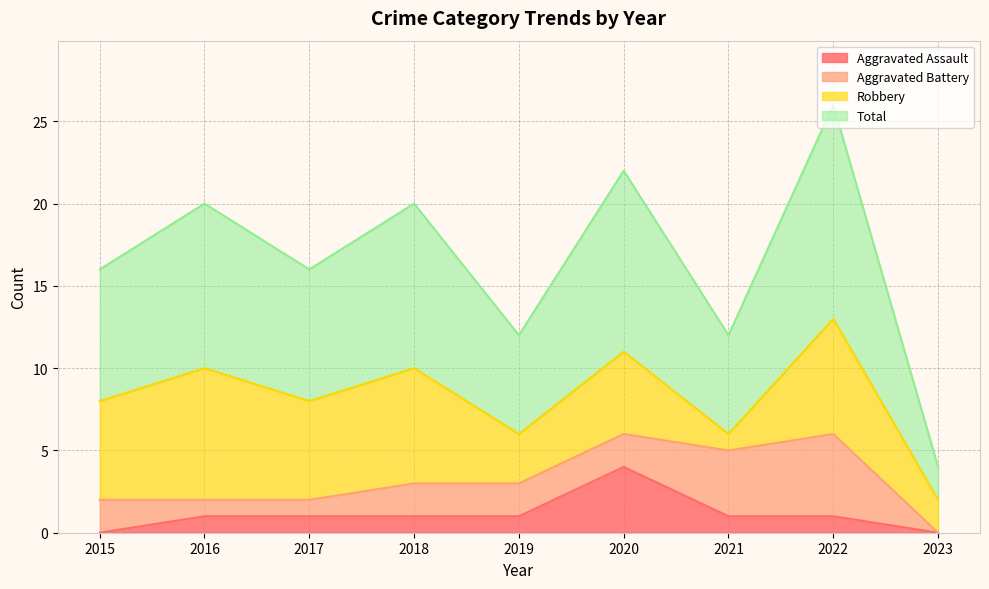

True or false: Aggravated Assault and Total intersect in this chart.

False